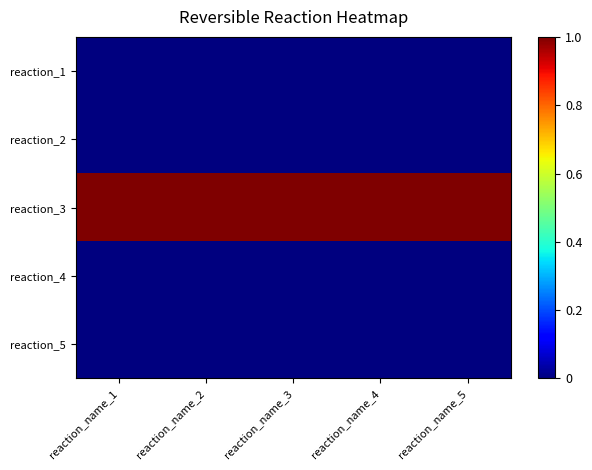

Which has a higher value, reaction_name_4 or reaction_name_5?

reaction_name_4